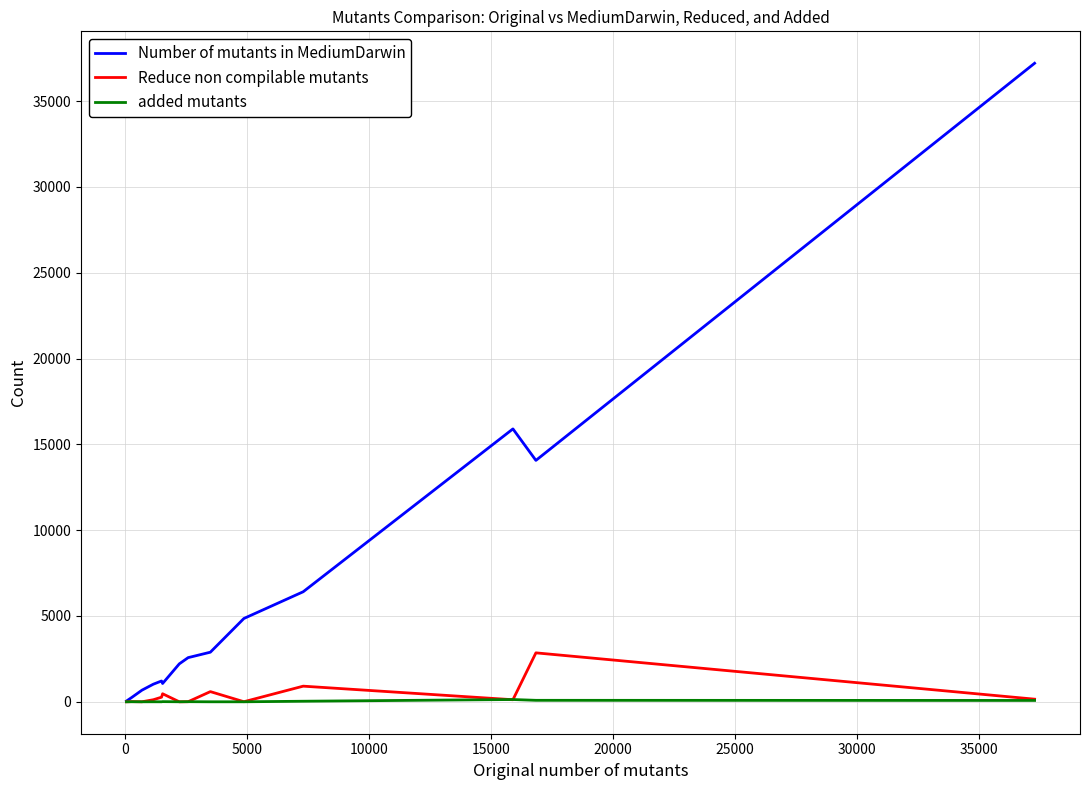

Is this an area chart (filled region under the line)?

No